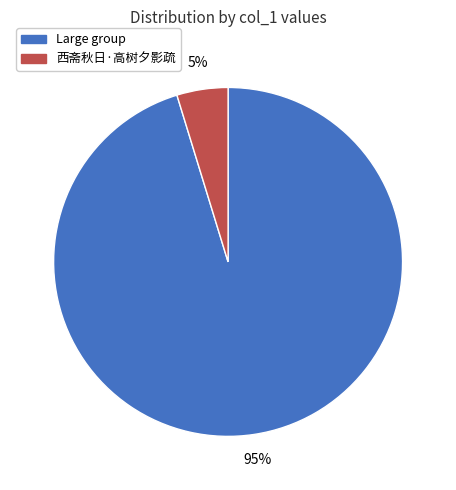

Which slice is the largest?

Large group